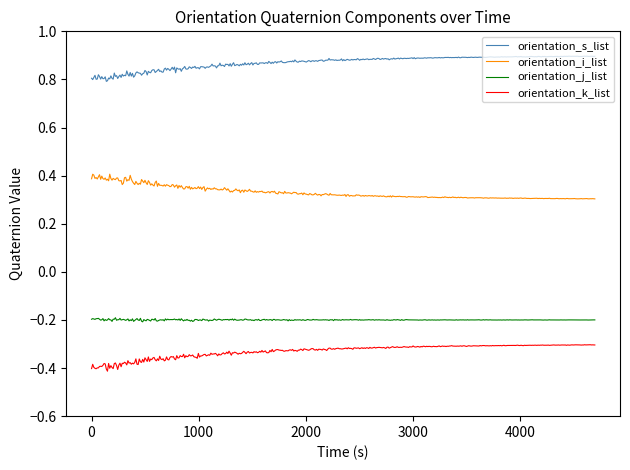

True or false: orientation_k_list and orientation_j_list intersect in this chart.

False